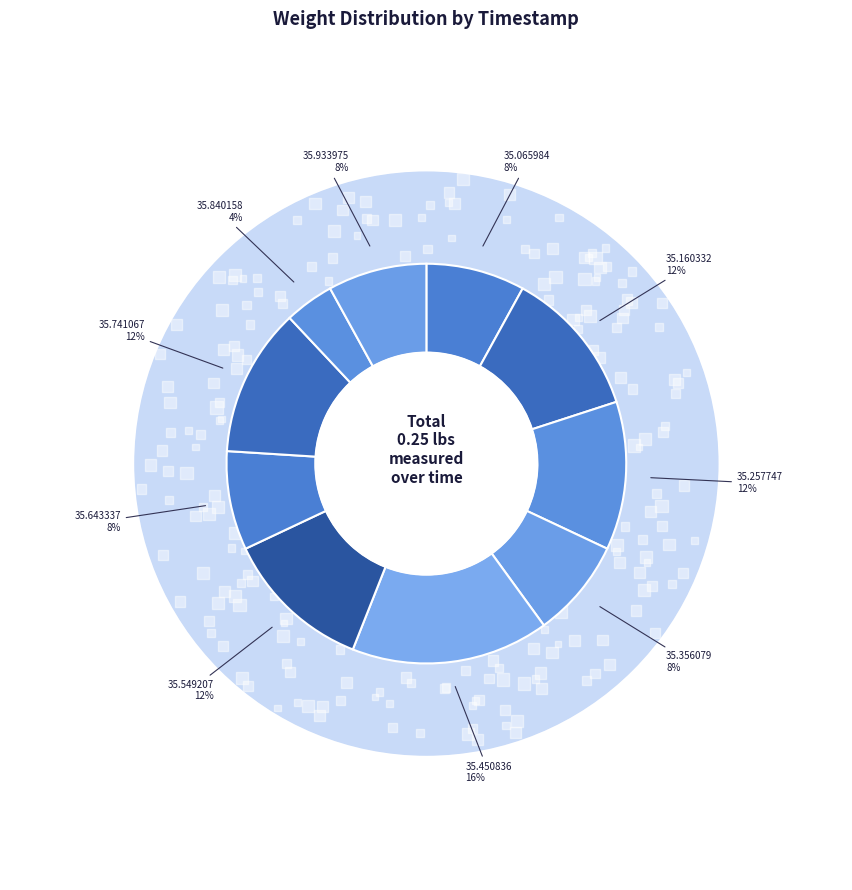

To the nearest percent, what percentage of the pie is 01:04:35.741067?

12%